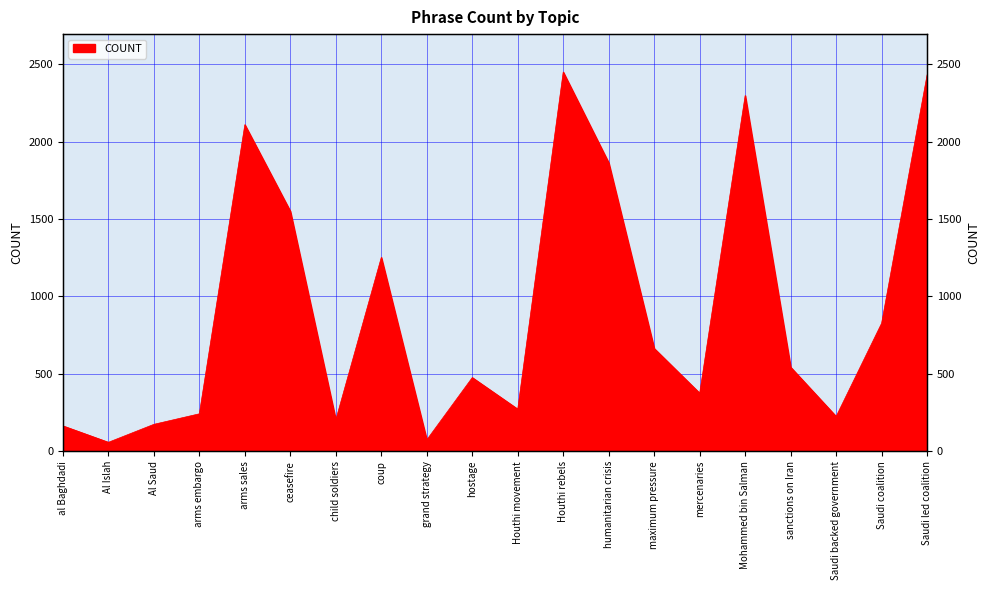

Where is the data nearest to the value 1253?

coup